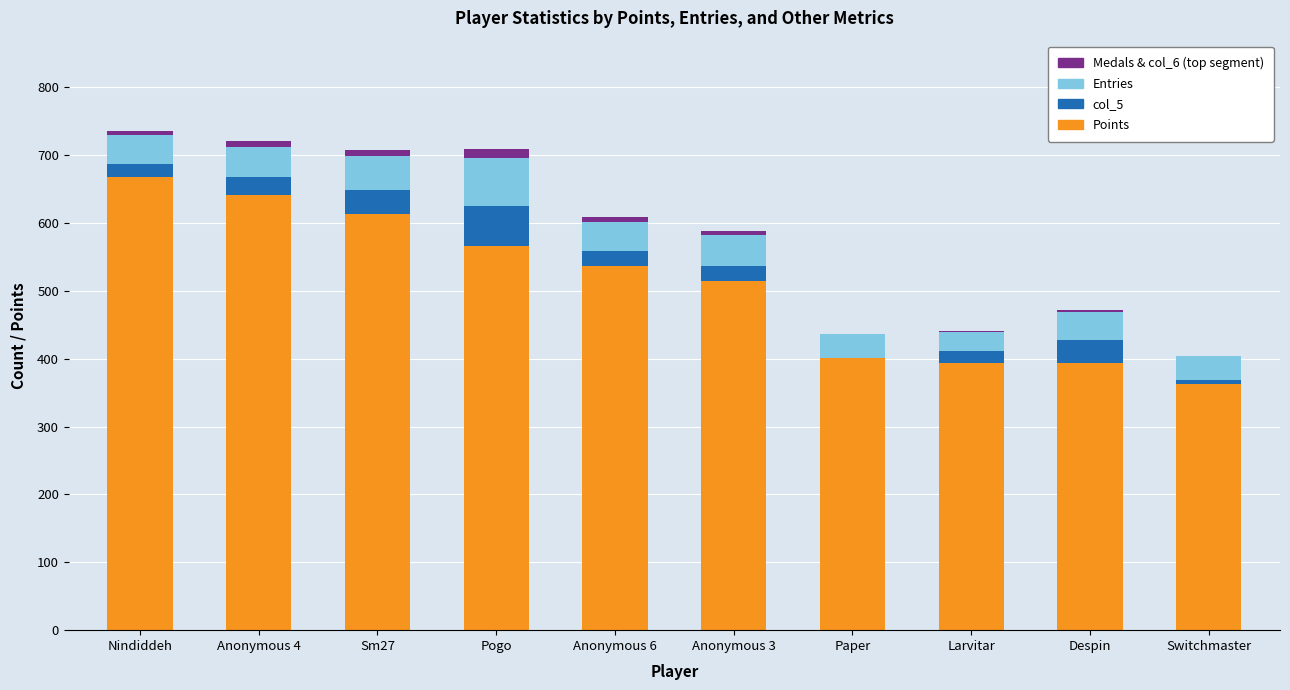

What is the total value across all series at Paper?

436